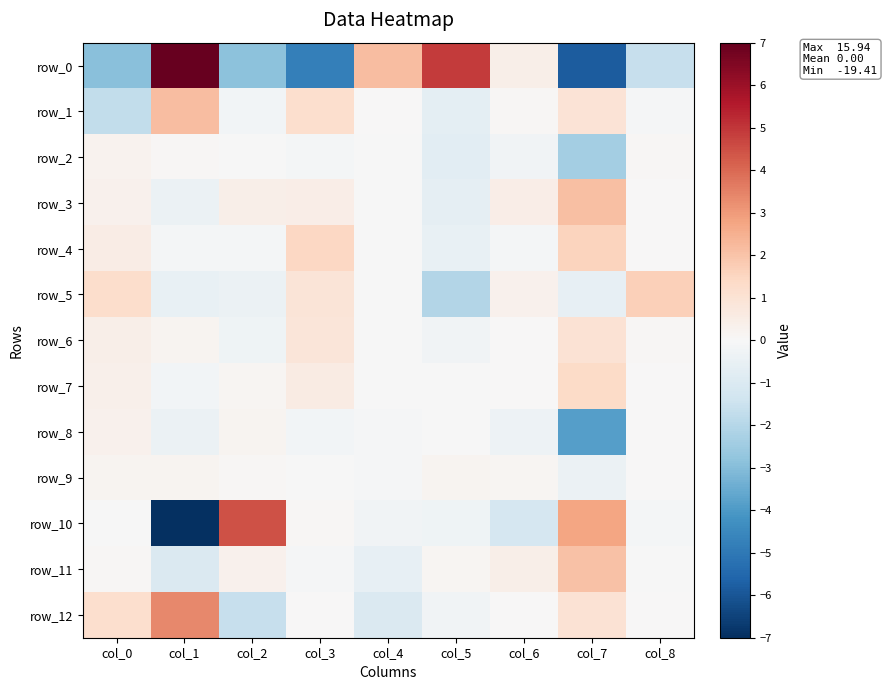

Is it true that row_11 equals -0.0 at col_8?

False